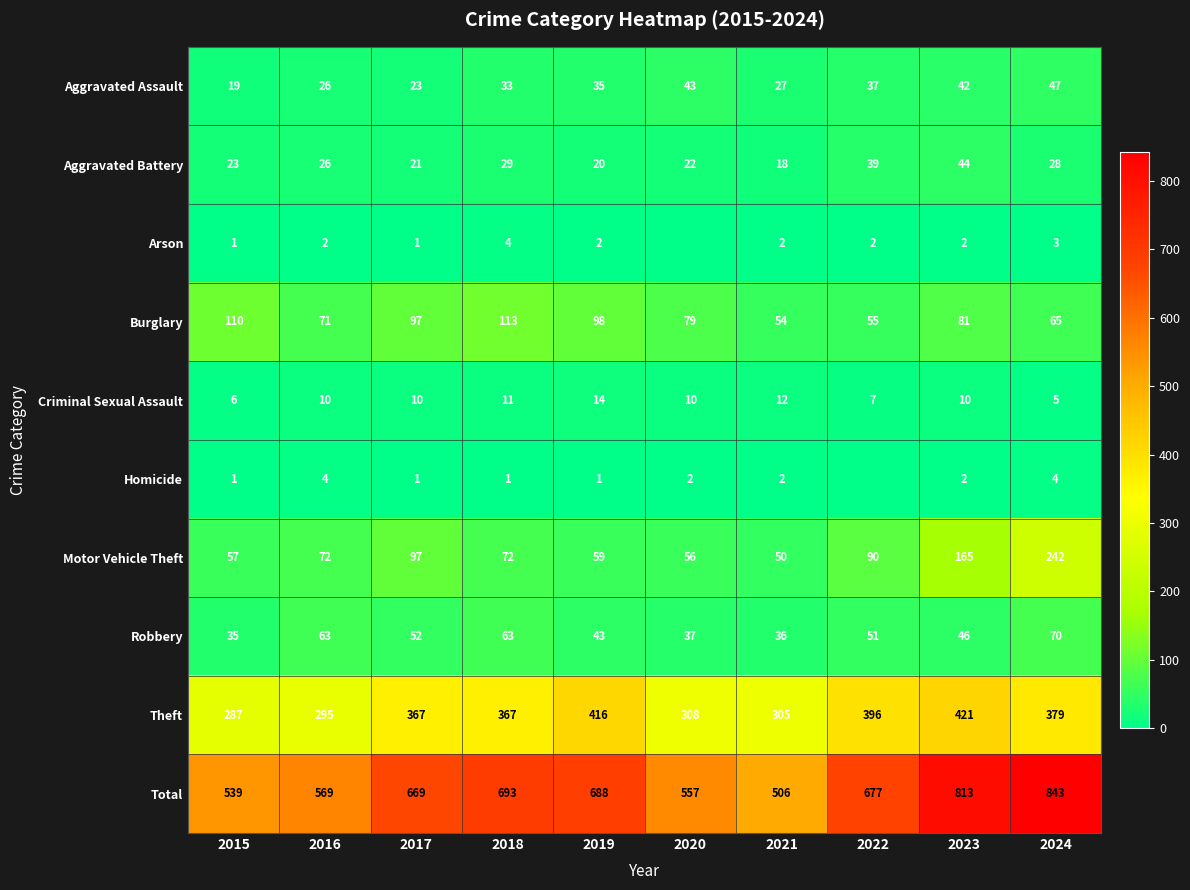

Between 2015 and 2017, which series saw the biggest shift?

Total